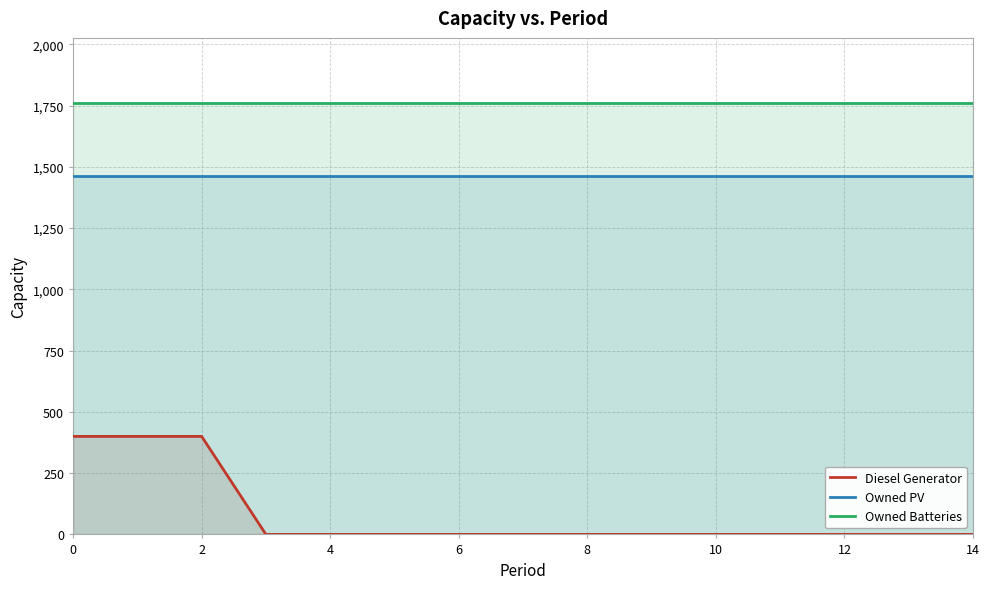

List the series in order of their peak value, highest first.

Owned Batteries, Owned PV, Diesel Generator